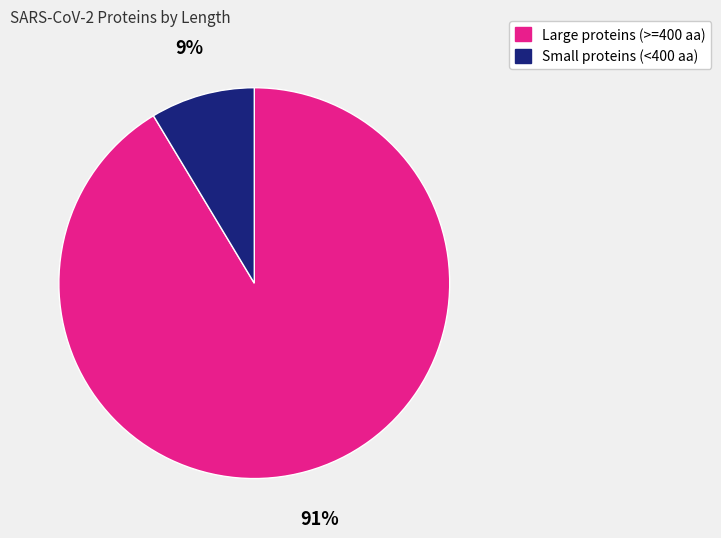

Is there a majority slice in this chart?

Yes